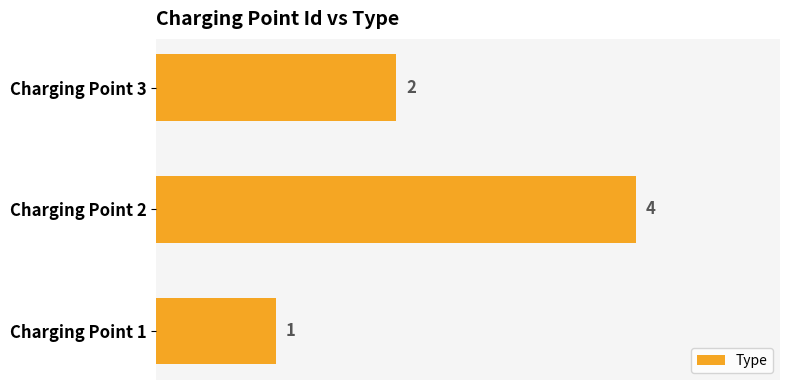

Rank the categories by value from lowest to highest.

Charging Point 1, Charging Point 3, Charging Point 2